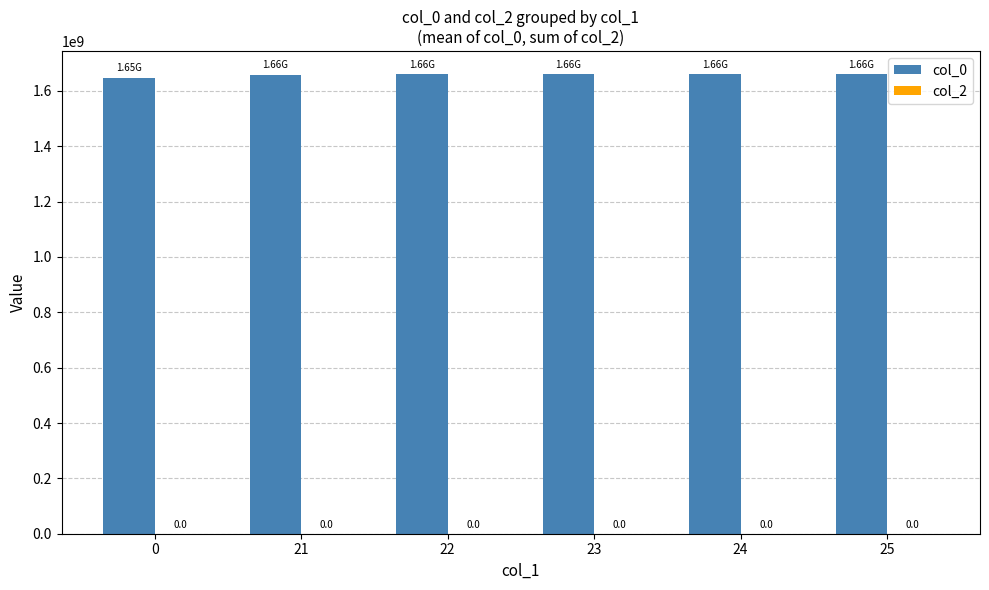

Are the bars horizontal?

No